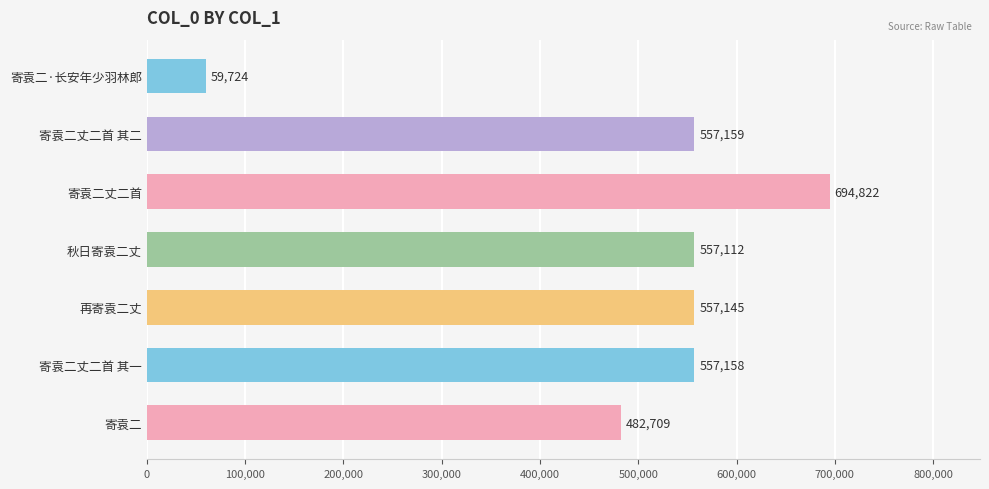

Reading top to bottom, extract all data points from this chart.

59724	557159	694822	557112	557145	557158	482709